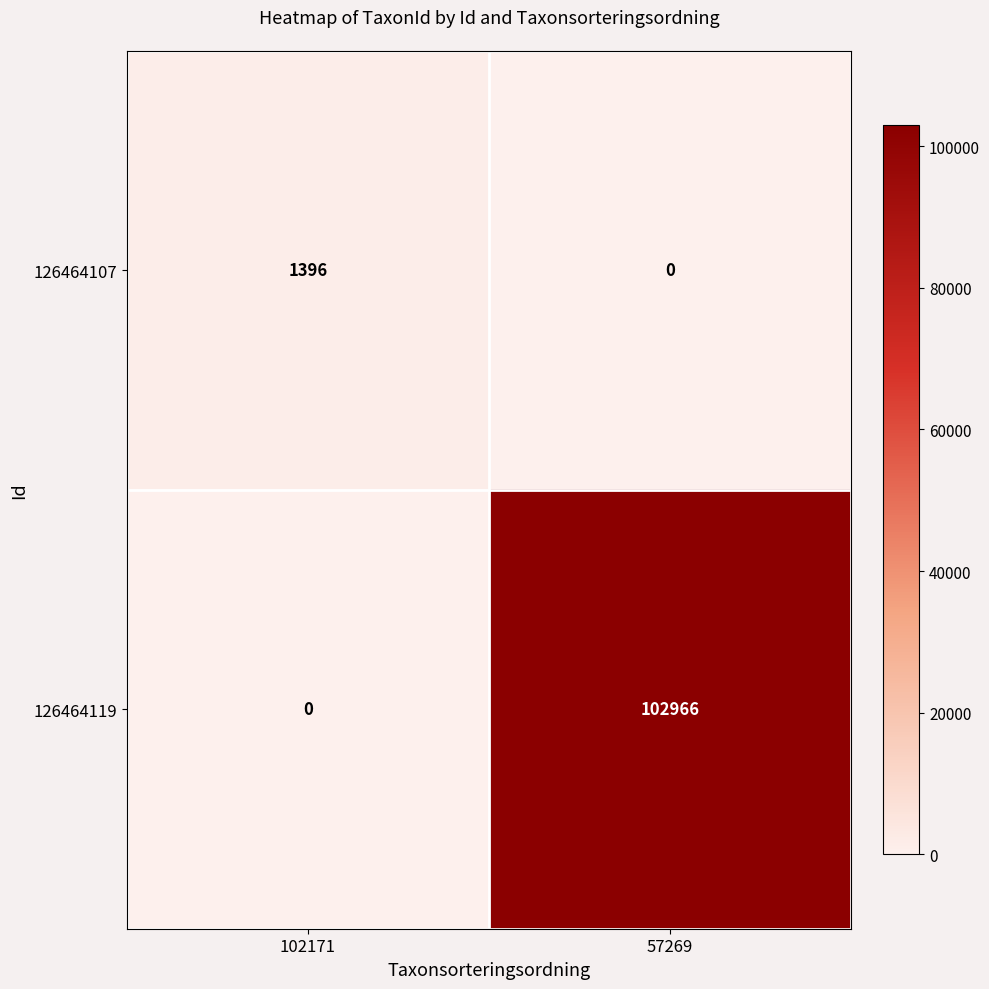

Reading right to left, extract all data points from this chart.

126464107: 0	1396
126464119: 102966	0